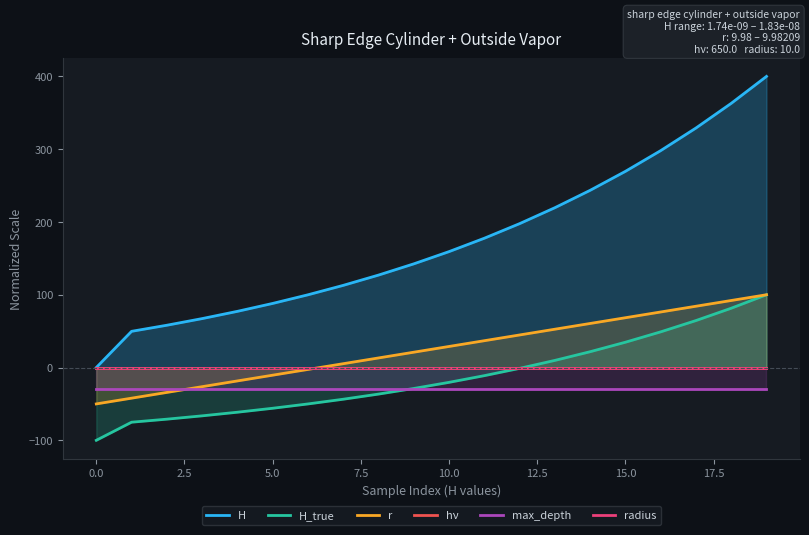

What is the lowest value of the r series?

-50.0